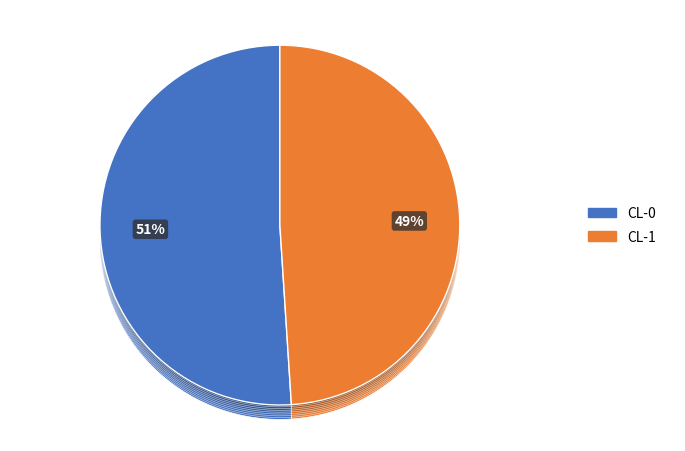

To the nearest percent, what portion does CL-0 represent?

51%